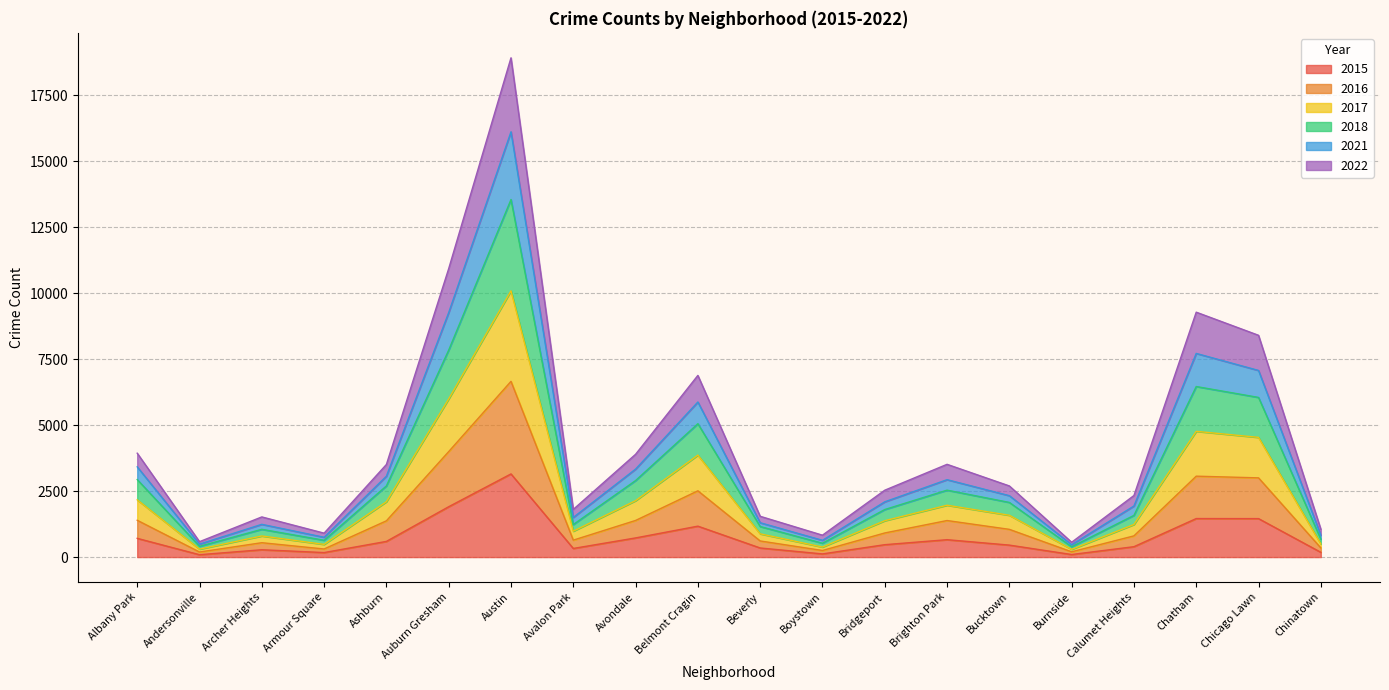

At which category does 2016 reach its first local peak?

Archer Heights